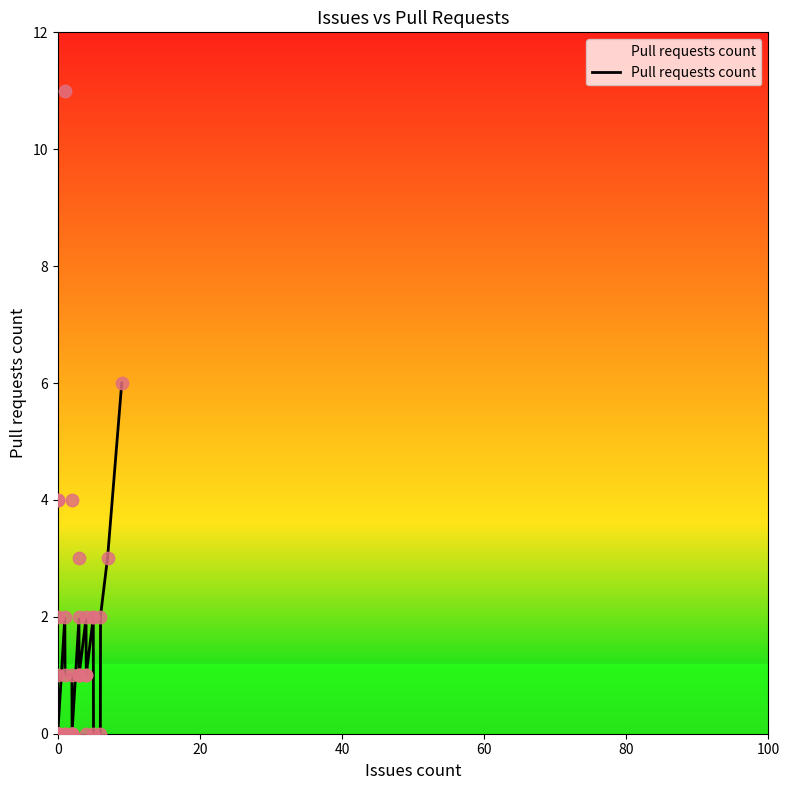

What is the change in value from 1 to 0?

+2